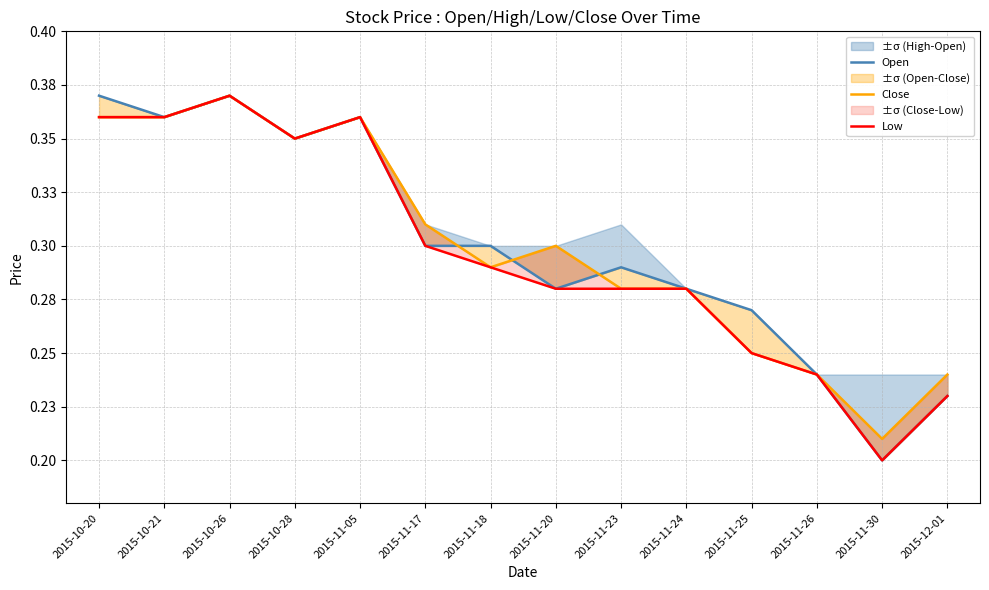

Which label corresponds to the smallest value in the chart?

2015-11-30